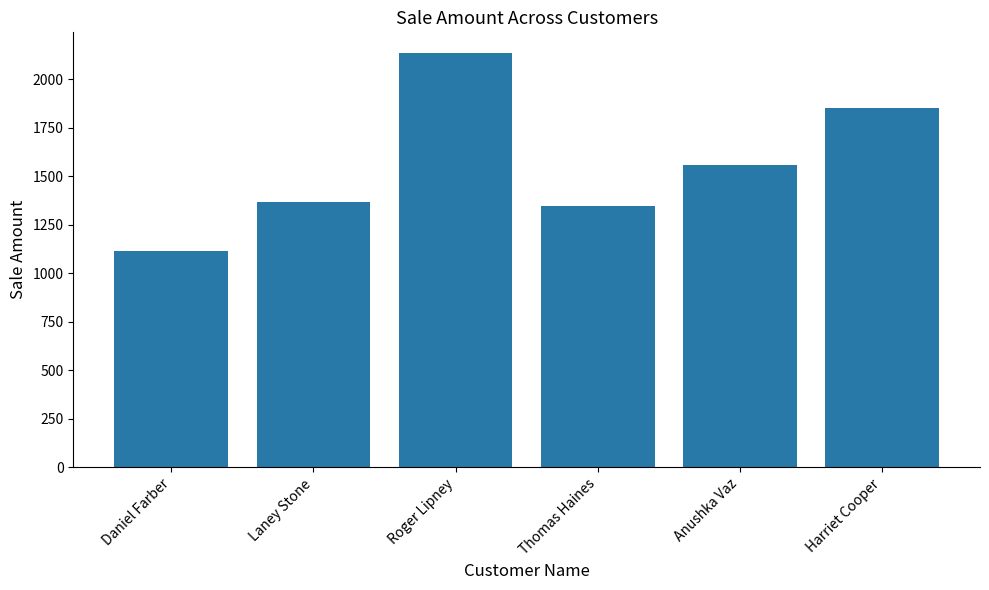

Reading left to right, transcribe all the data shown in this chart.

Daniel Farber=1115	Laney Stone=1367	Roger Lipney=2135	Thomas Haines=1346	Anushka Vaz=1560	Harriet Cooper=1852